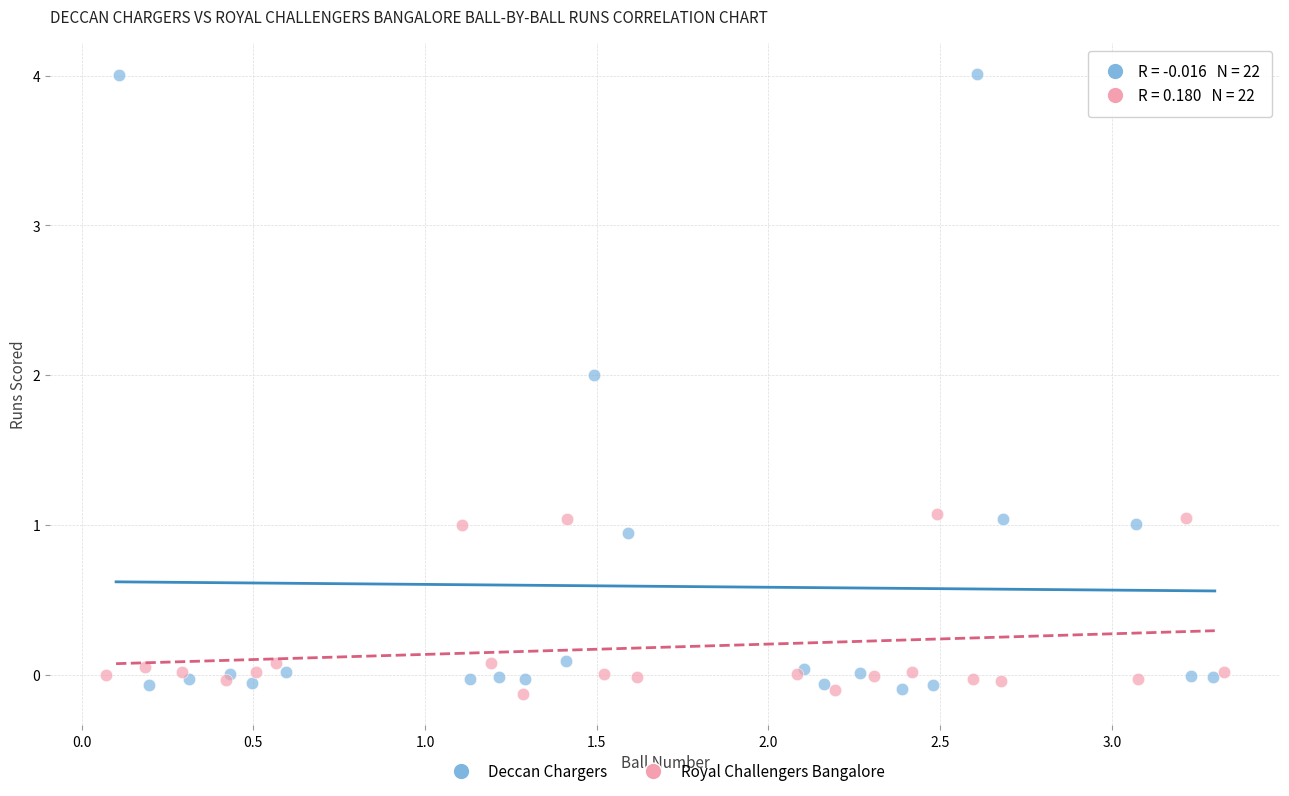

What are all the series names shown in the legend?

Deccan Chargers, Royal Challengers Bangalore